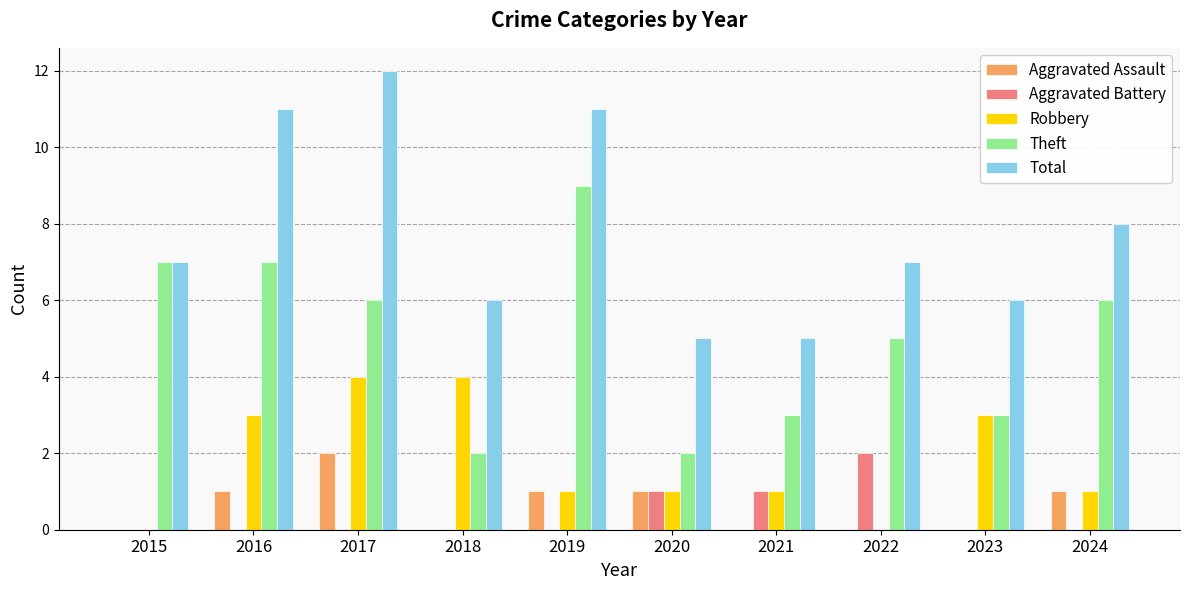

What is the sum of all Robbery values?

18